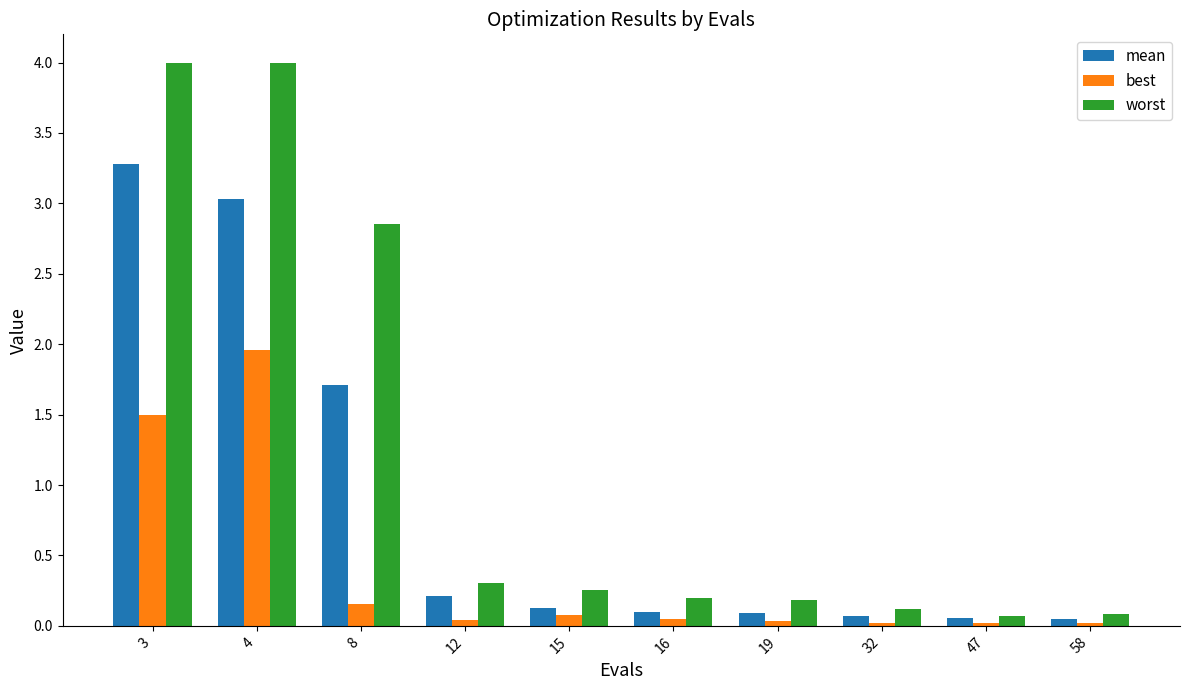

What is the average value of the best series?

0.4